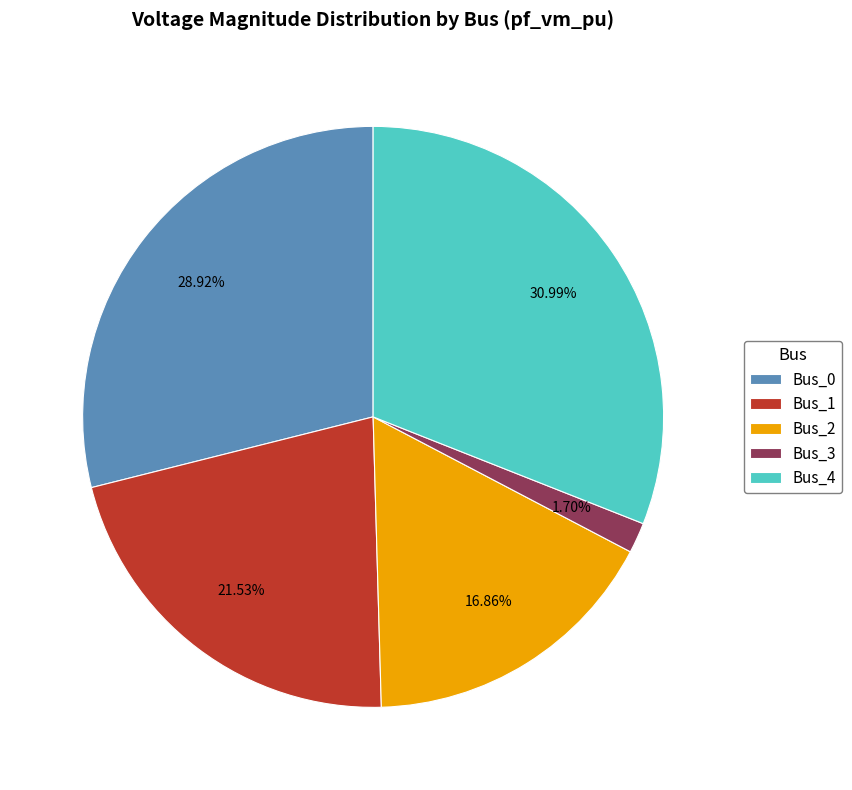

Does any single category account for the majority?

No